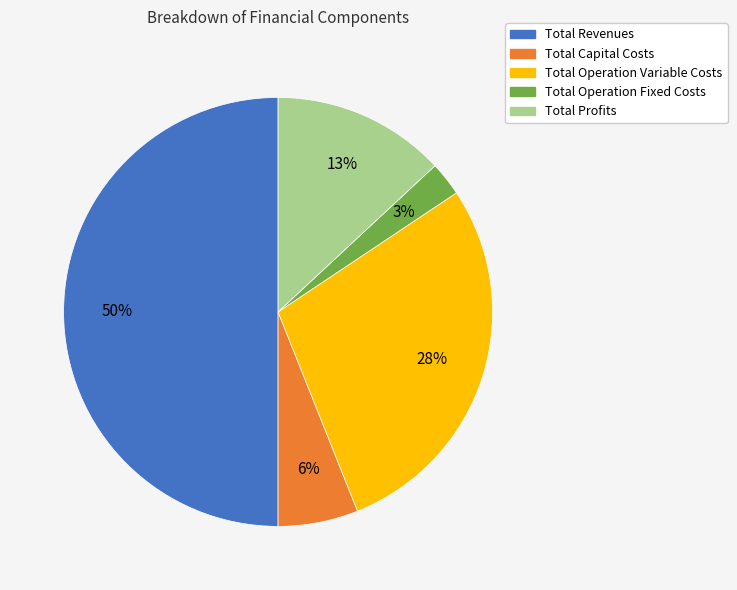

True or false: Total Operation Fixed Costs accounts for 3% of the total.

True